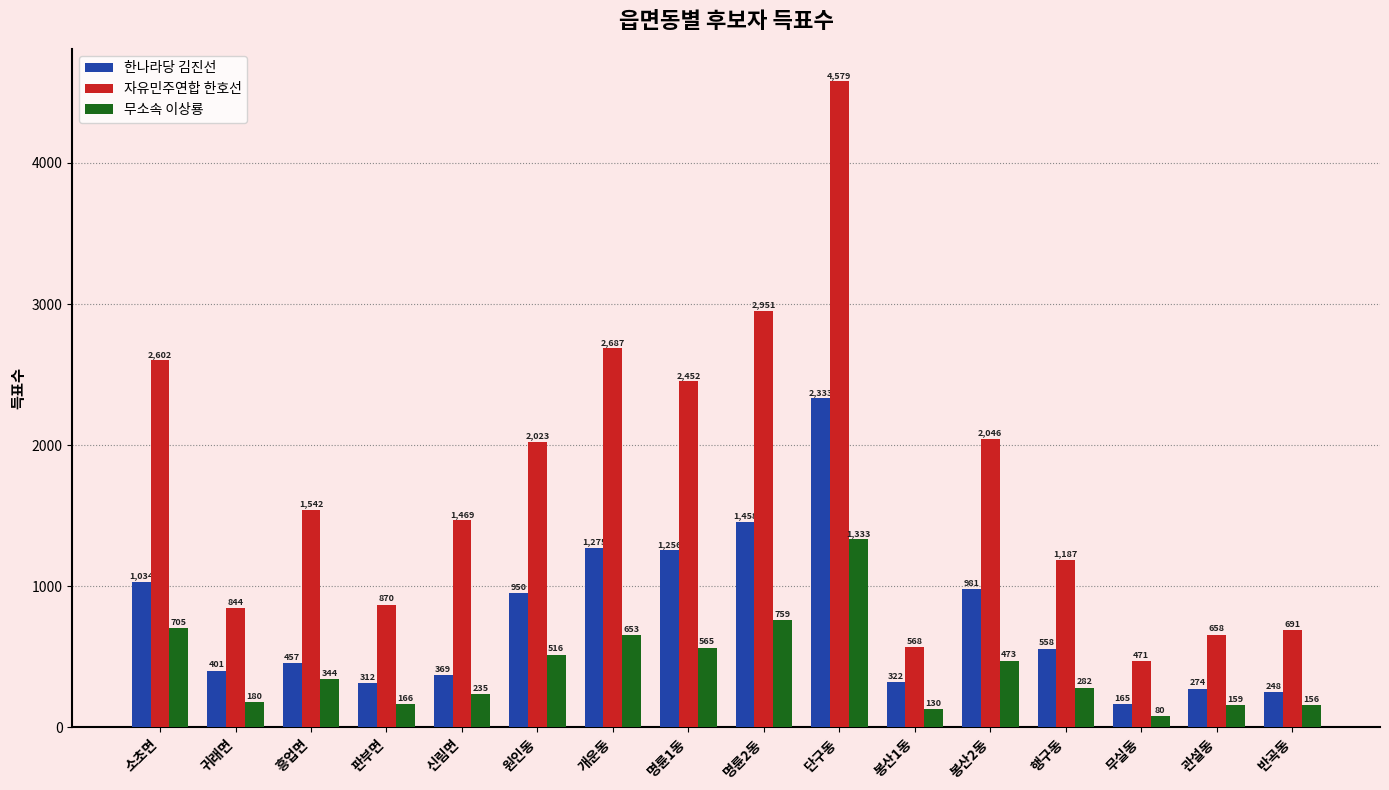

What is the sum of the 한나라당 김진선 values at 귀래면 and 봉산1동?

723